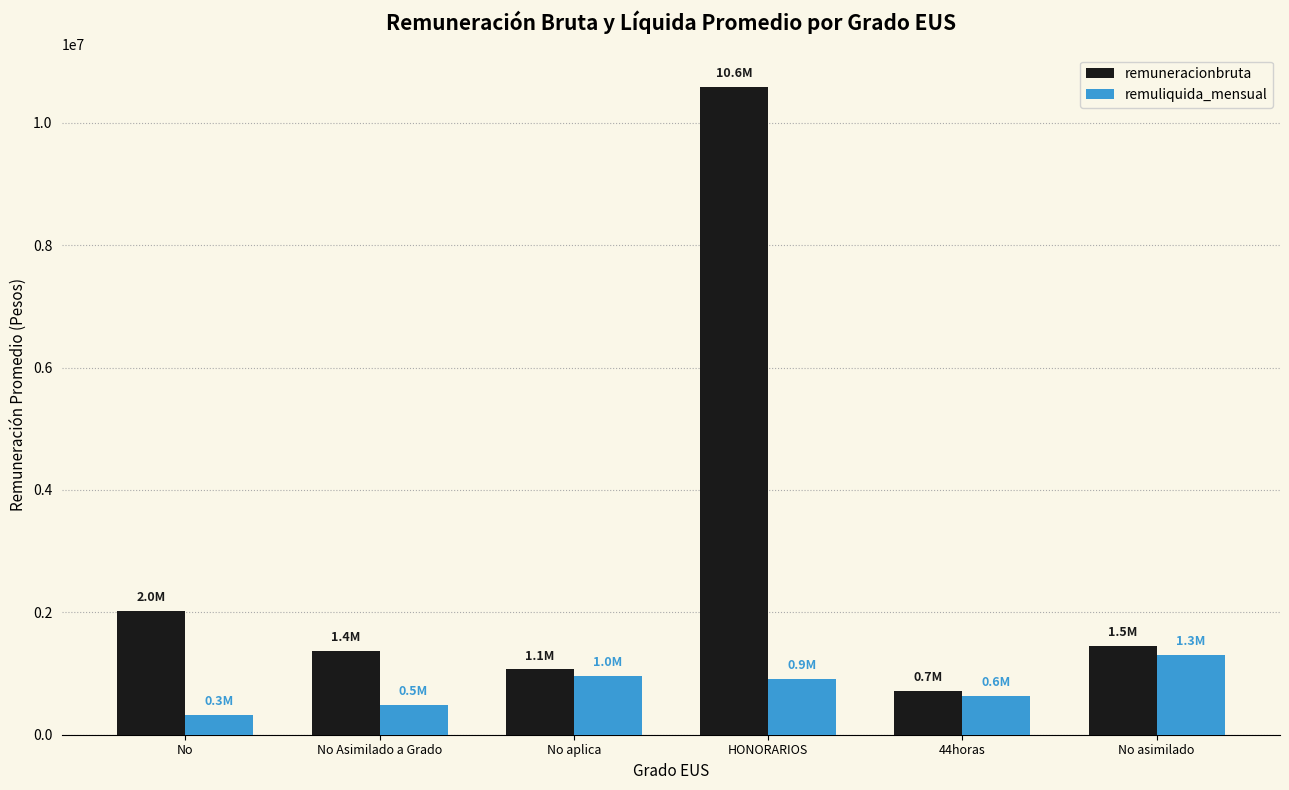

Where is remuneracionbruta nearest to the value 5651500?

No